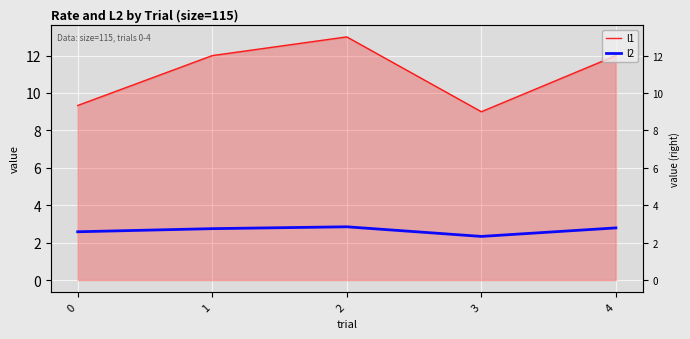

Which series has the largest range (max minus min)?

l1